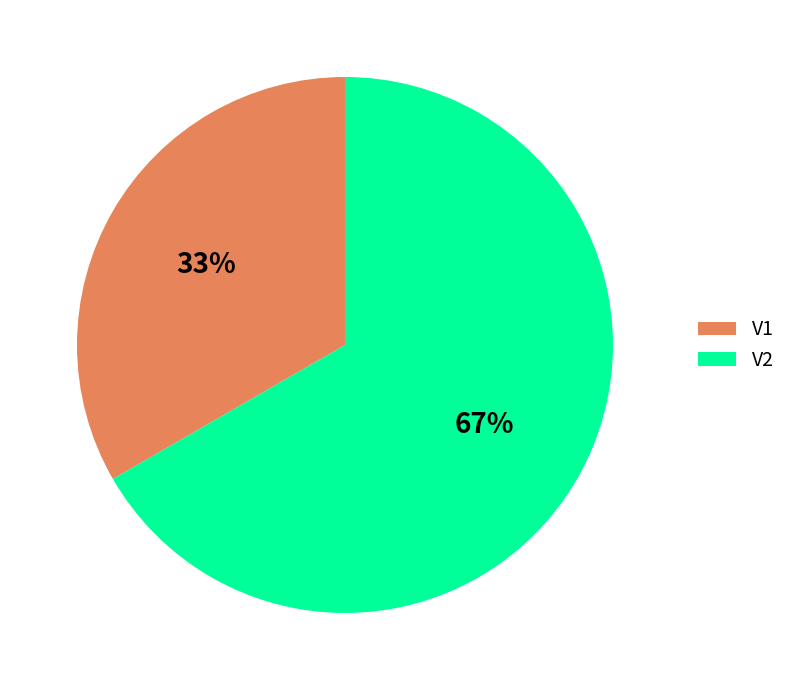

To the nearest percent, what is the average slice percentage?

50%